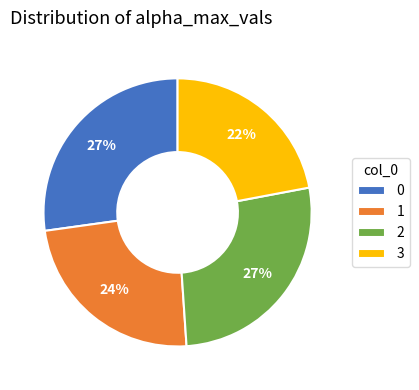

What percentage is the 1 slice, to the nearest percent?

24%